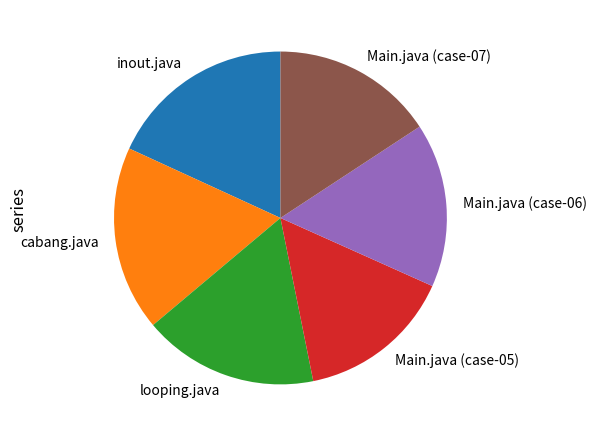

Which category has the smallest portion of the pie?

Main.java (case-05)